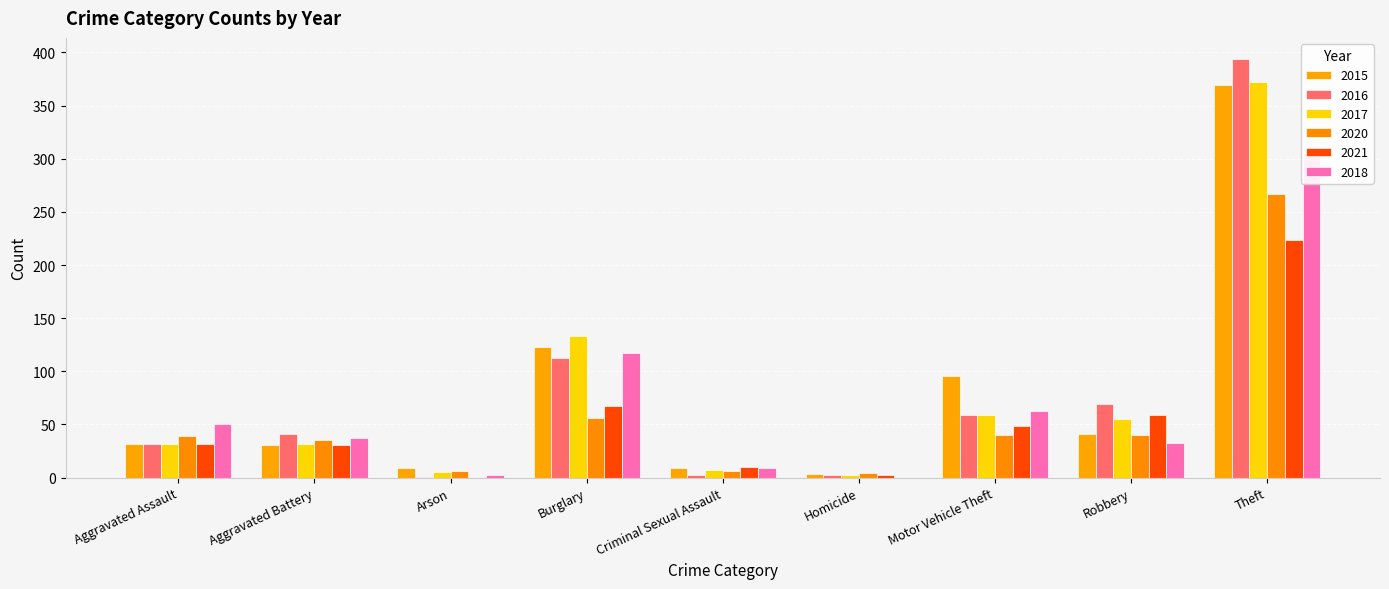

Read the 2015 value at Criminal Sexual Assault.

9